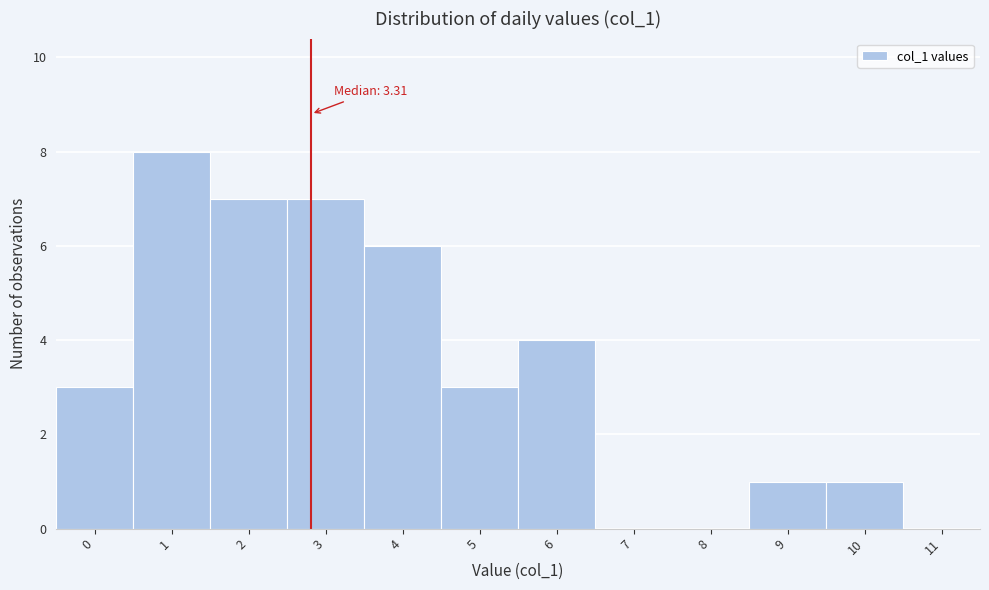

Reading left to right, transcribe all the data shown in this chart.

0=3	1=8	2=7	3=7	4=6	5=3	6=4	7=0	8=0	9=1	10=1	11=0